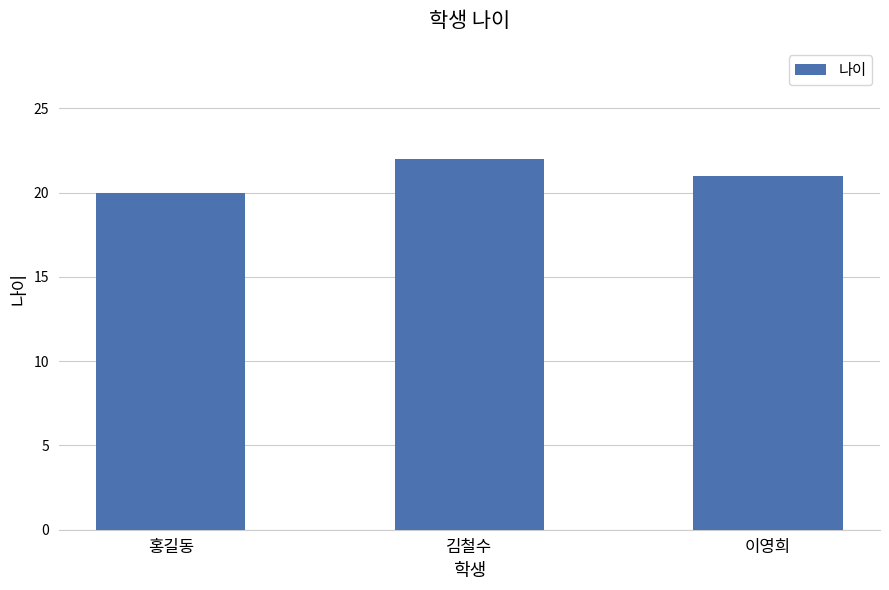

Where is the data nearest to the value 21?

이영희